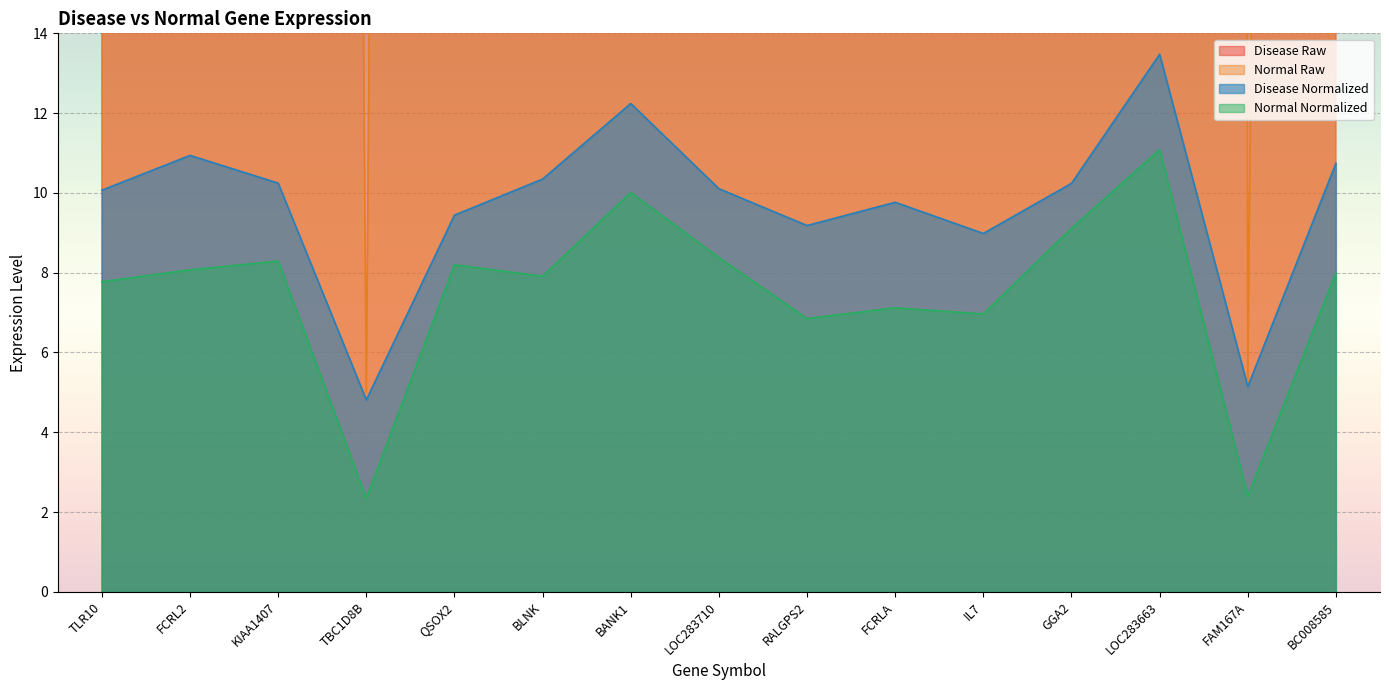

What is the average value of the Disease Normalized series?

9.7